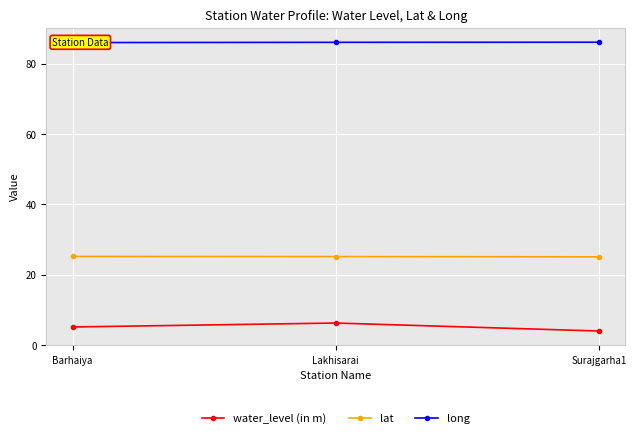

What is the sum of the long values at Surajgarha1 and Barhaiya?

172.2